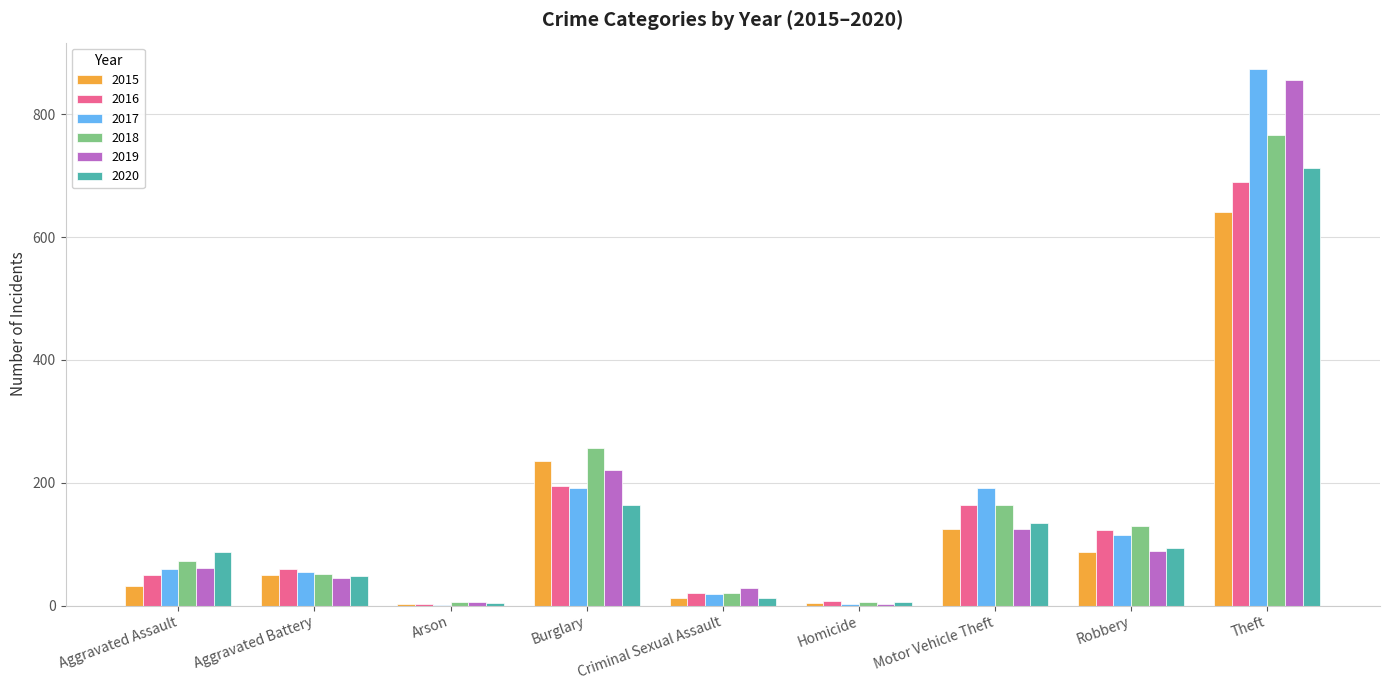

True or false: 2020 has a value of 12 at Criminal Sexual Assault.

True